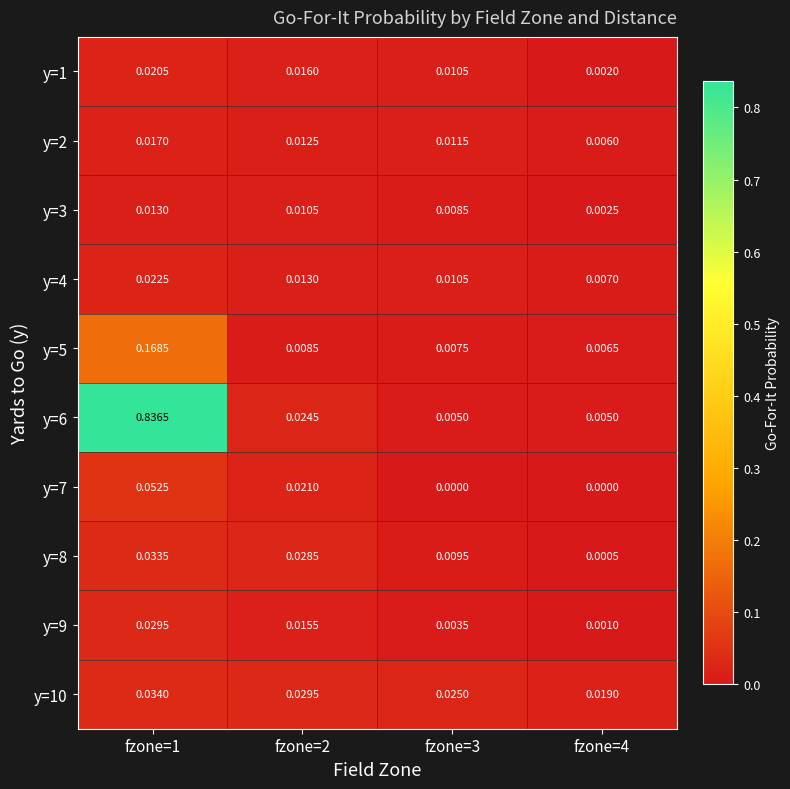

How many categories are shown in the chart?

4